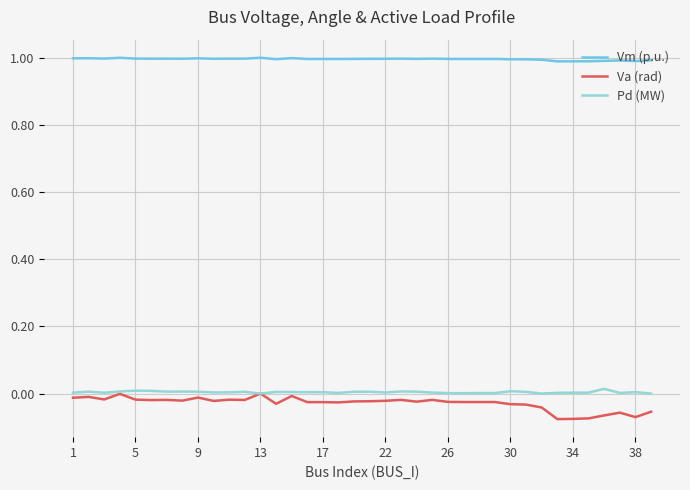

Count the number of data series in this chart.

3